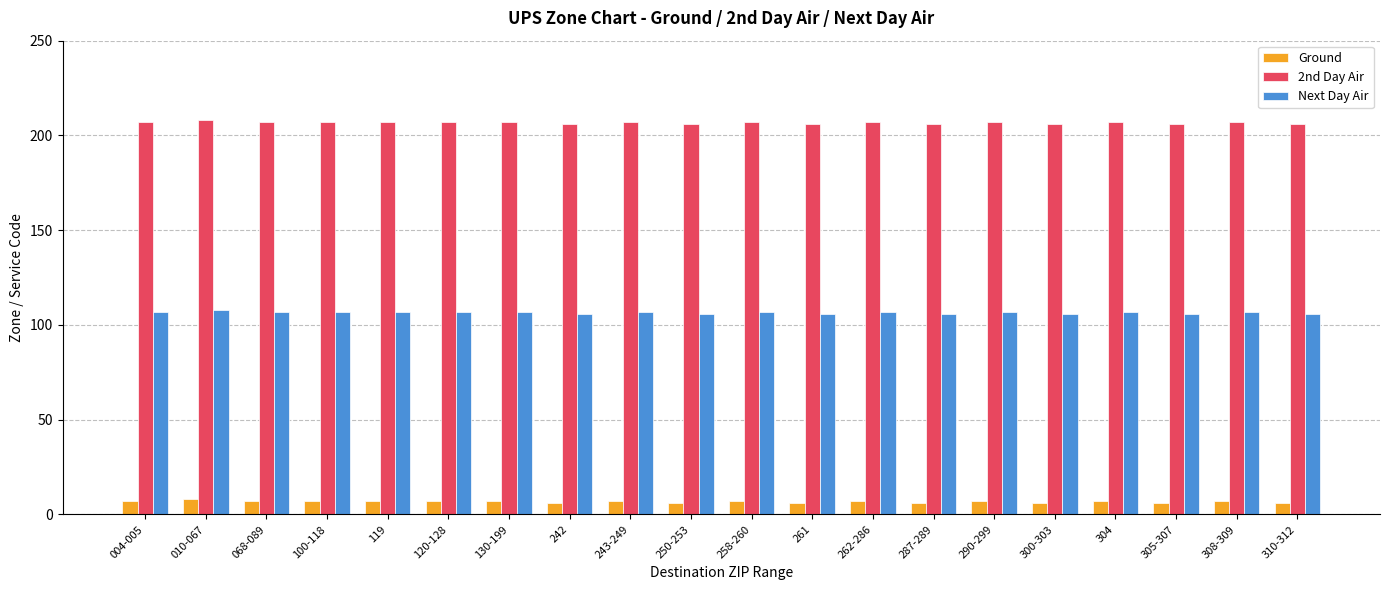

What position from the left is 120-128?

6